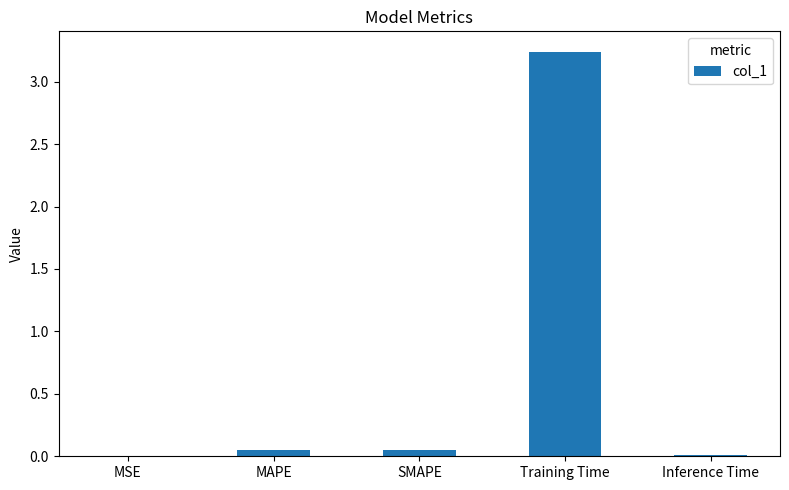

The chart shows a value of 5.3 at Training Time. True or false?

False